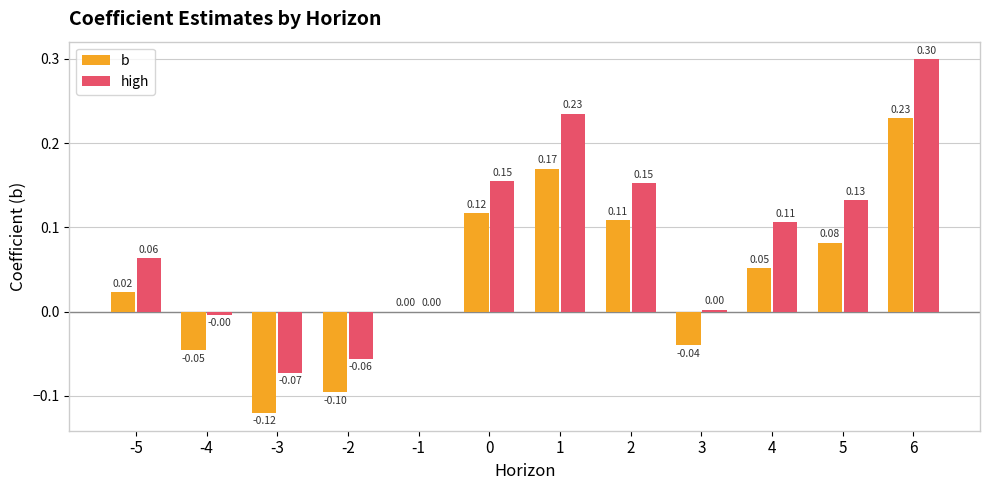

What is the sum of all high values?

1.0